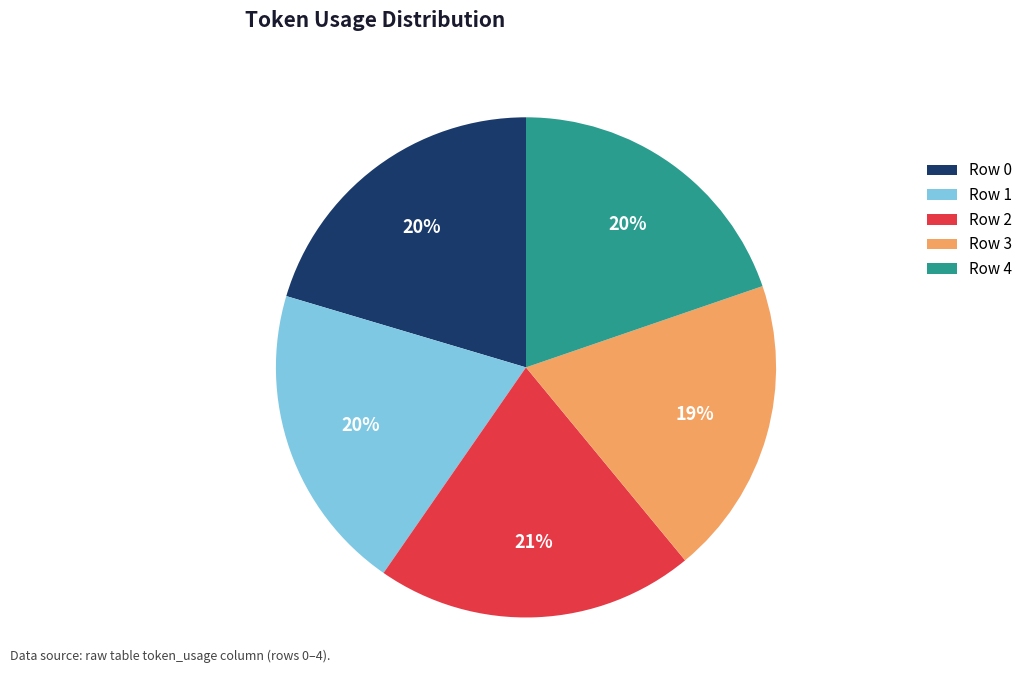

How many segments does this pie chart have?

5